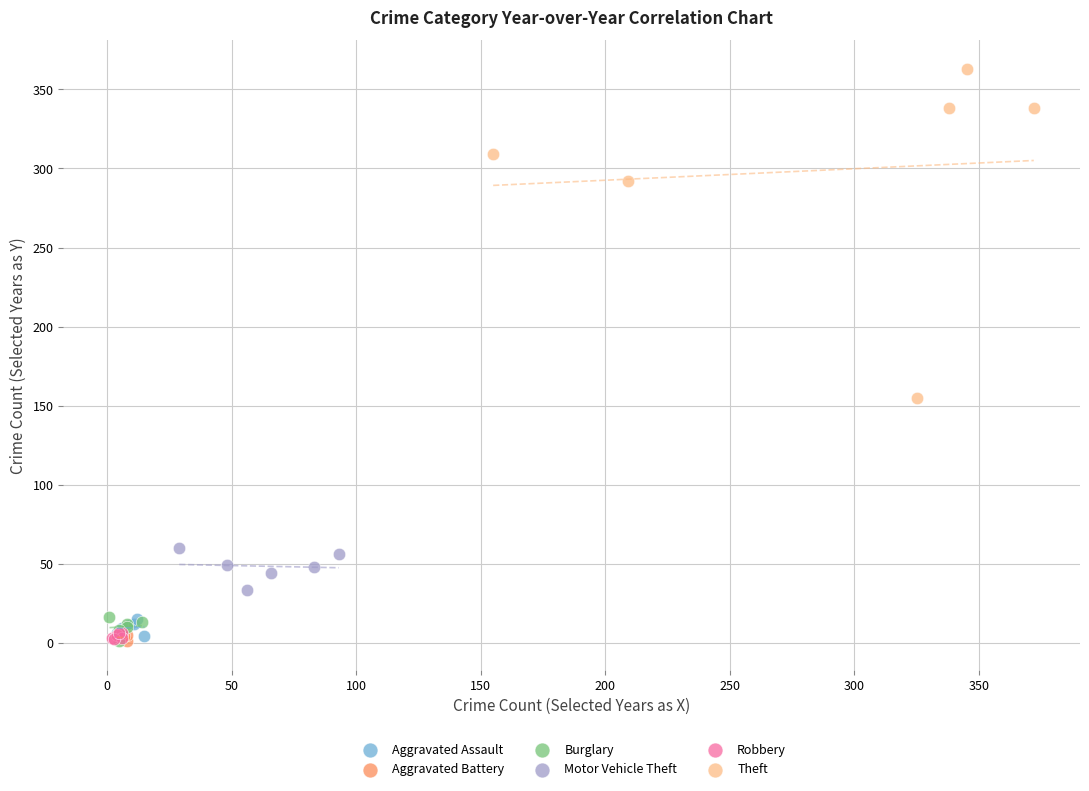

Which series has the largest Y range (max minus min)?

Theft